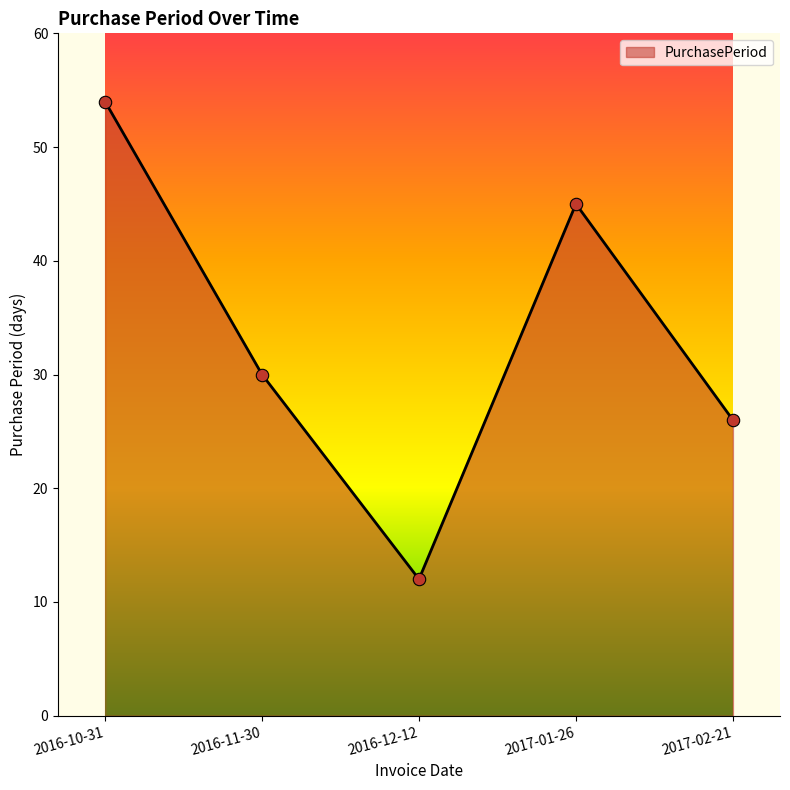

Approximately how many times larger is the value at 2017-02-21 compared to 2017-01-26?

0.6